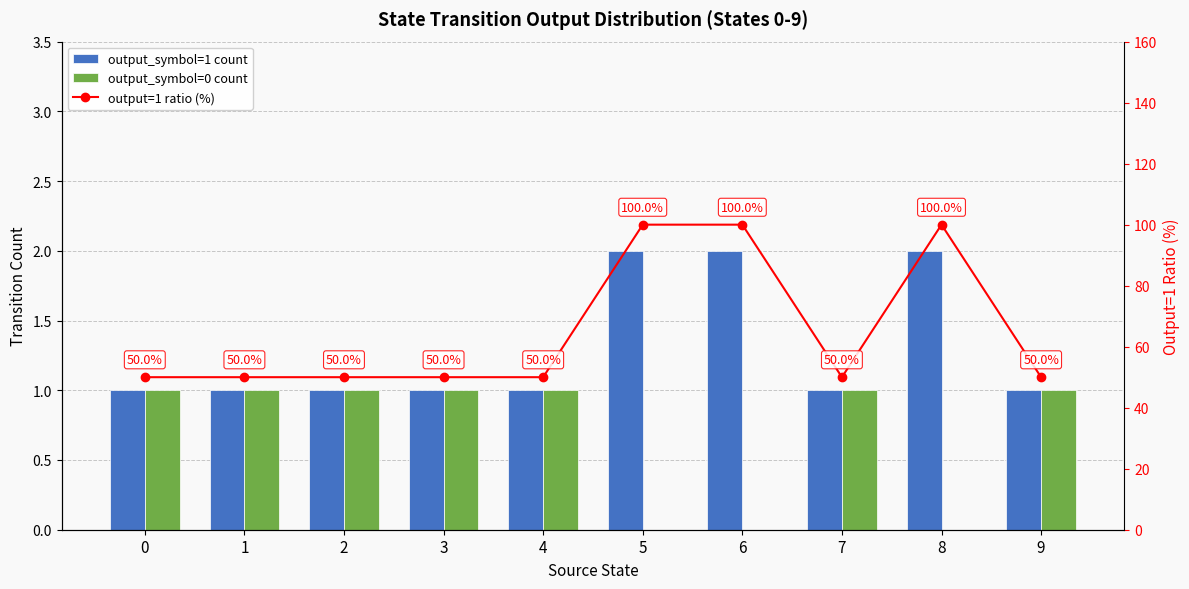

At which category is the sum across all series the highest?

5